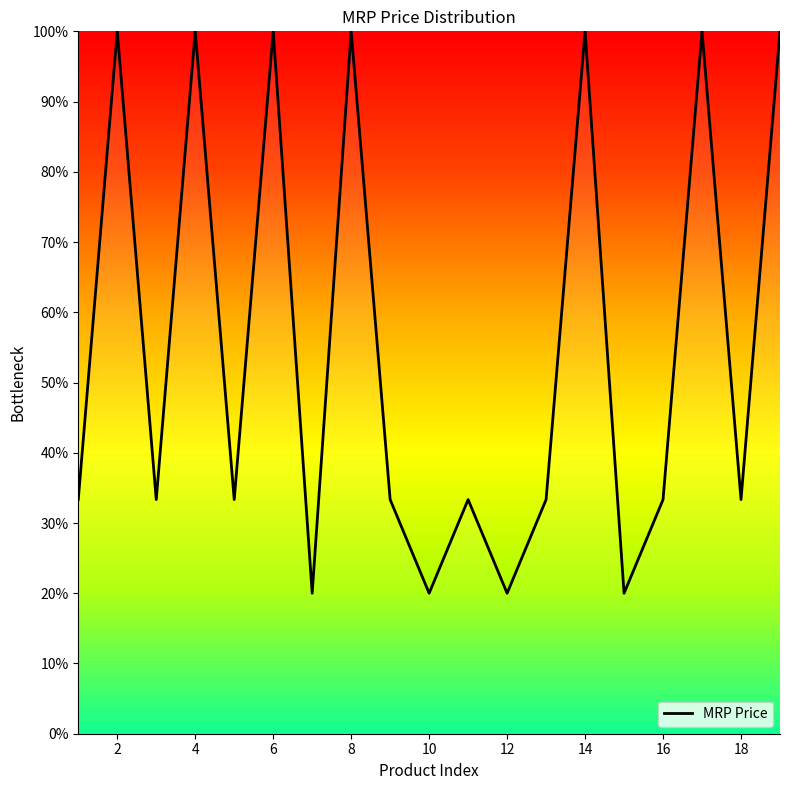

What is the minimum value shown in the chart?

20.0